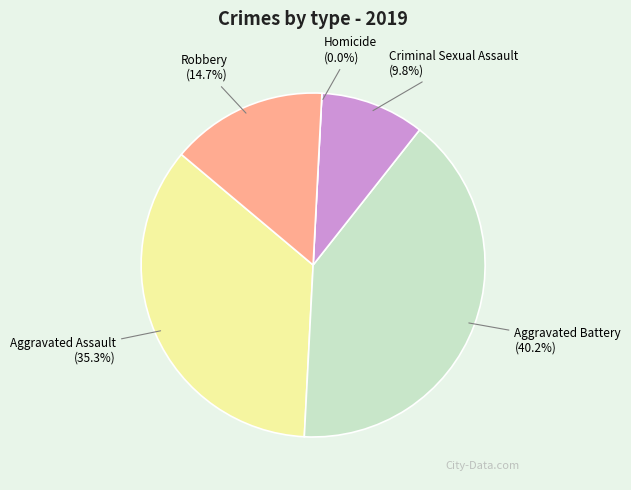

Is Criminal Sexual Assault the majority of the pie?

No